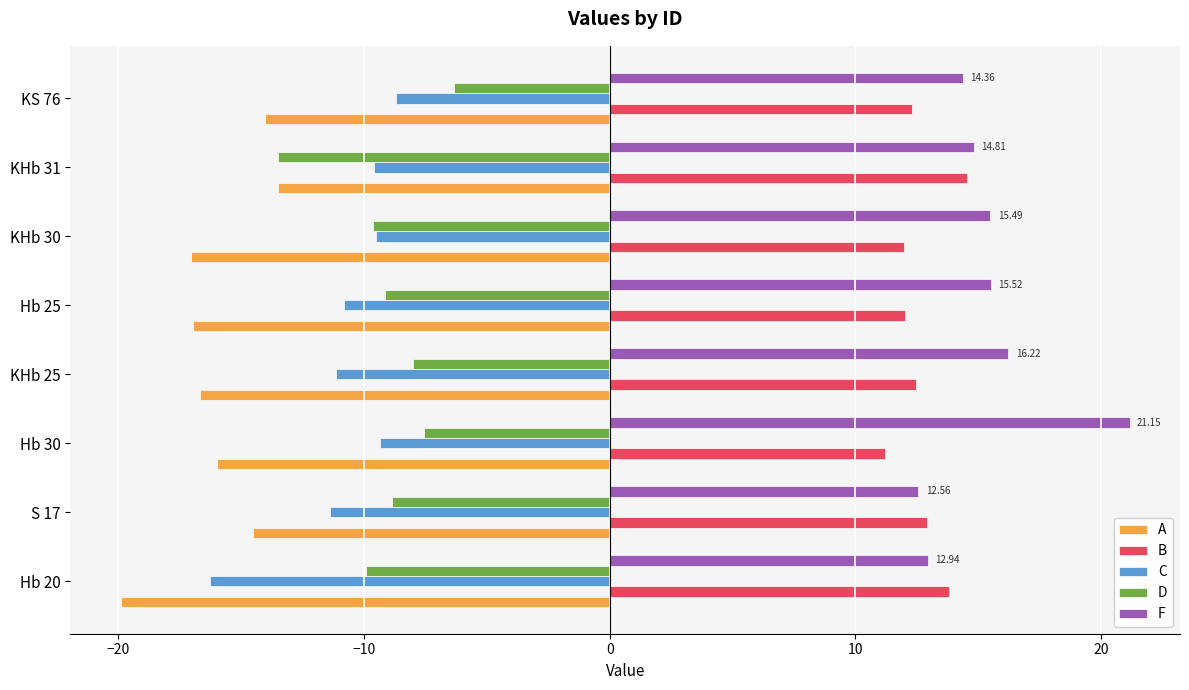

List the series in order of their peak value, highest first.

F, B, D, C, A